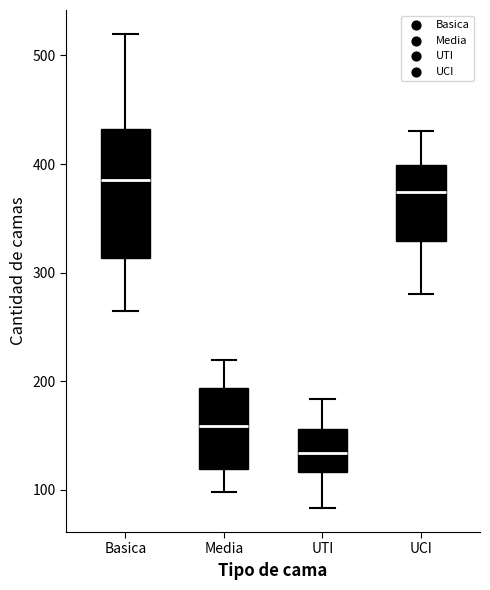

Which box's median line is the highest?

Basica